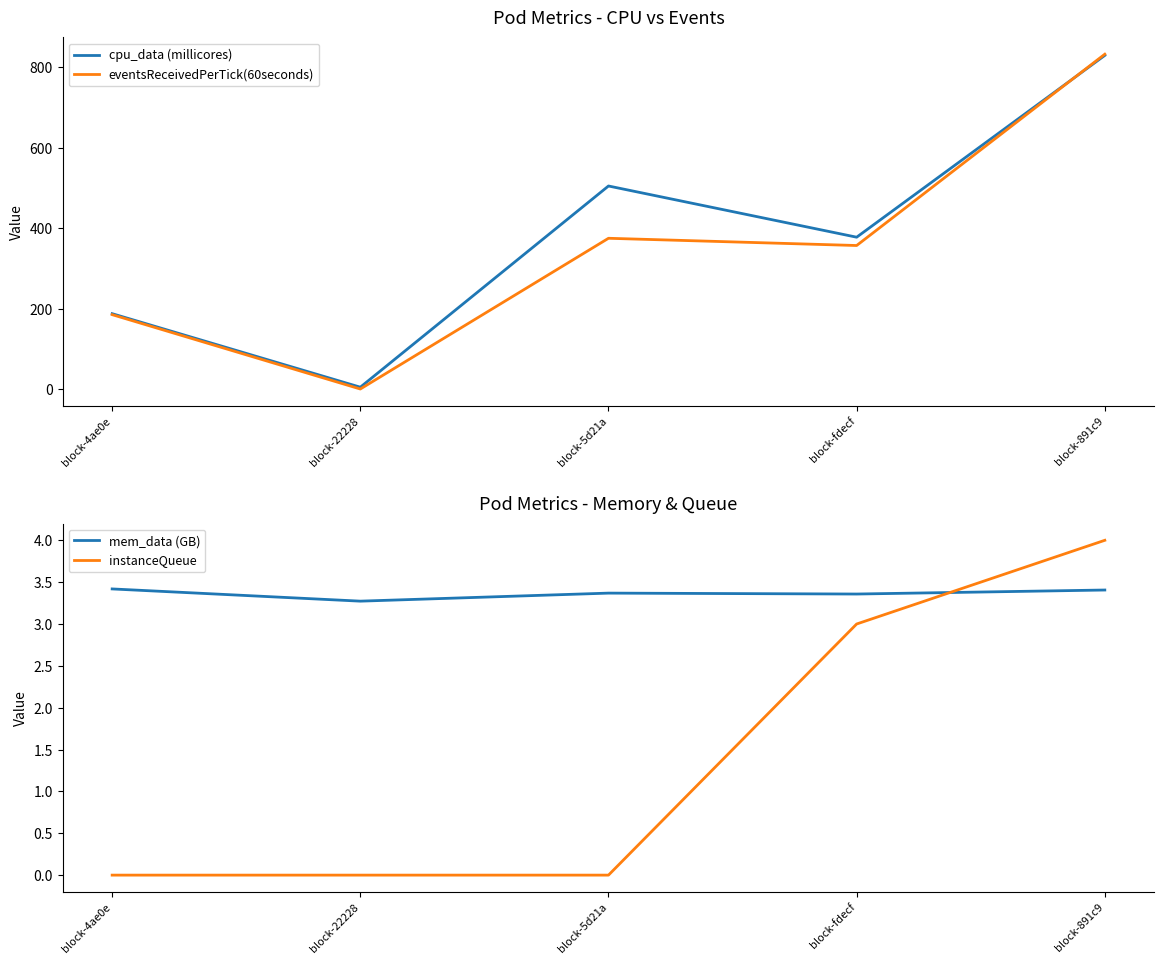

What is the spread (max minus min) of values at block-5d21a?

505.1